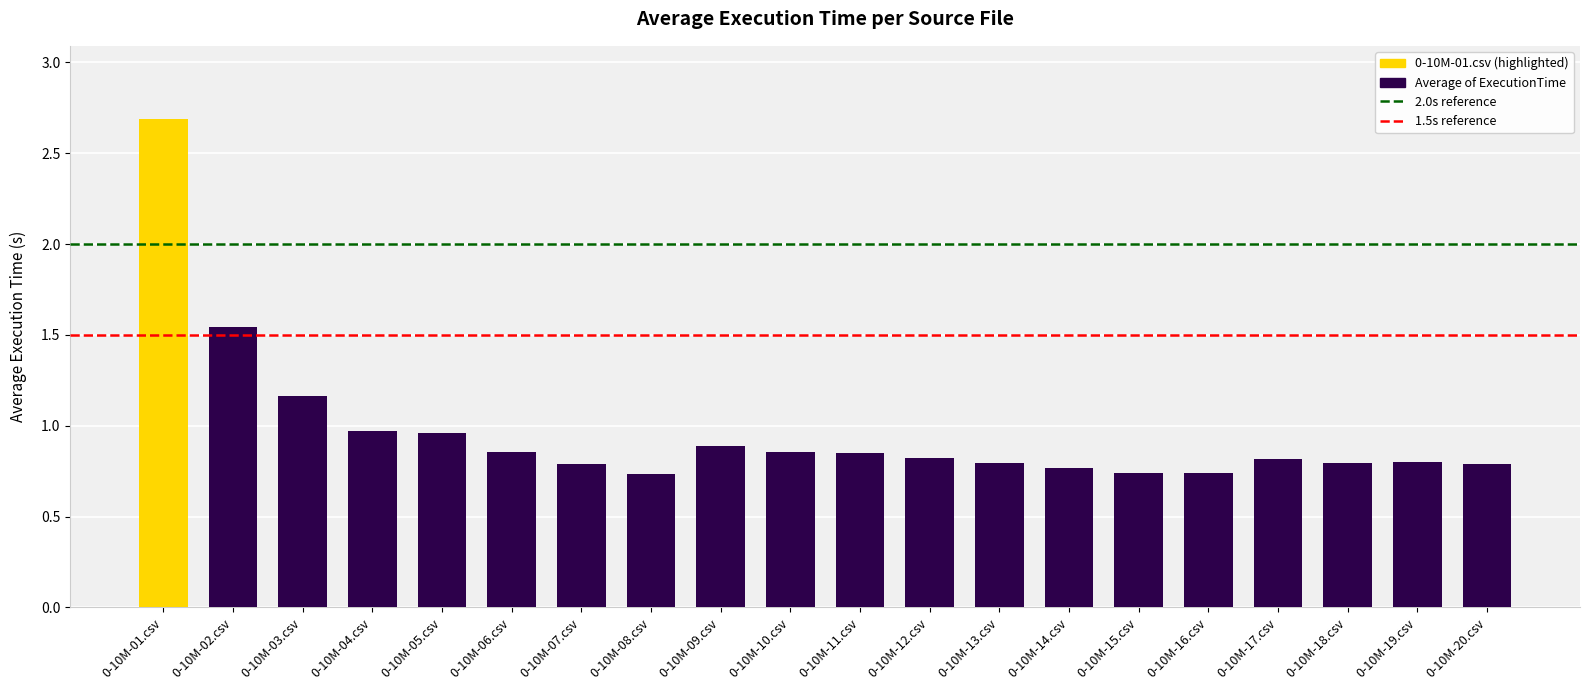

Approximately how many times larger is the value at 0-10M-12.csv compared to 0-10M-01.csv?

0.3